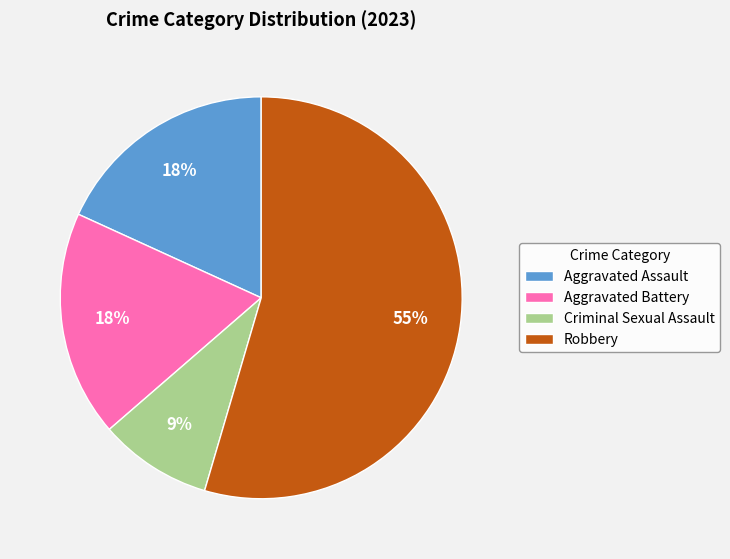

How many segments does this pie chart have?

4